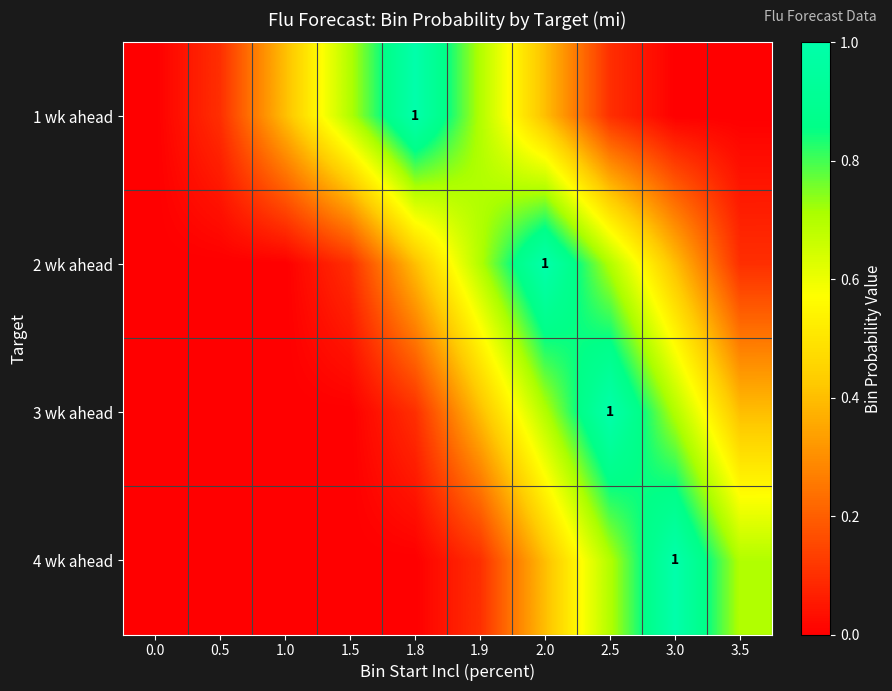

Between 0.5 and 2.5, which series saw the biggest shift?

3 wk ahead